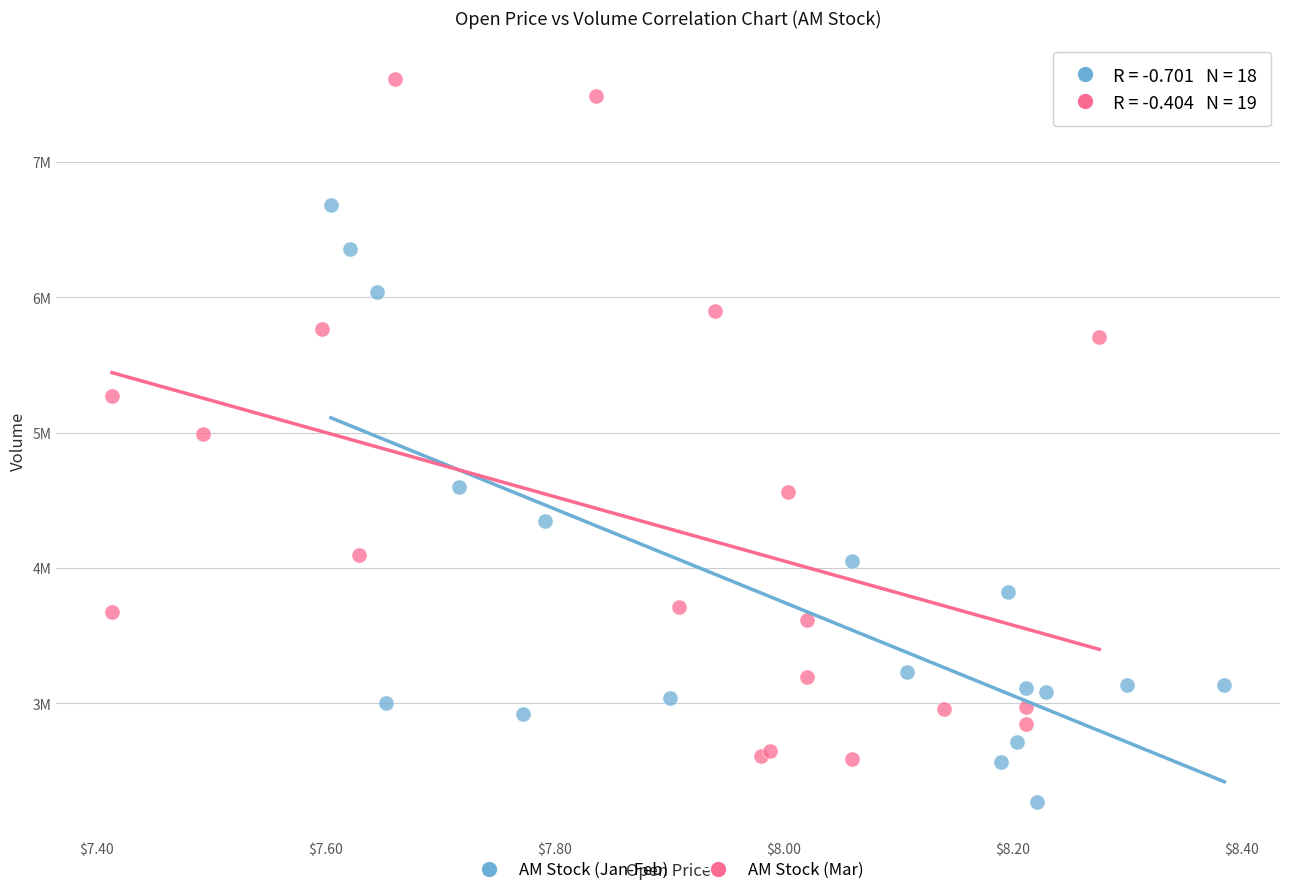

Which series has the largest Y range (max minus min)?

AM Stock (Mar)